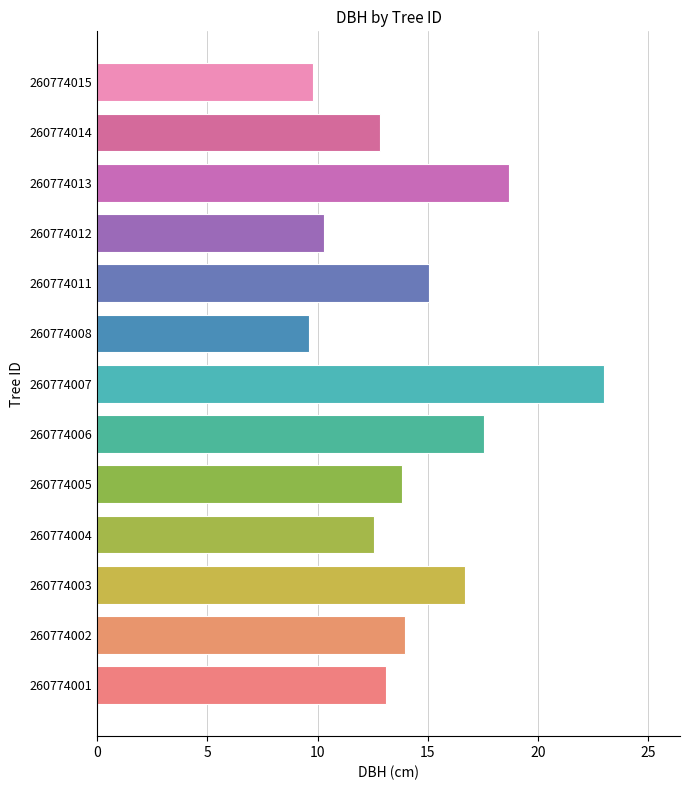

Between 260774015 and 260774011, which is larger?

260774011